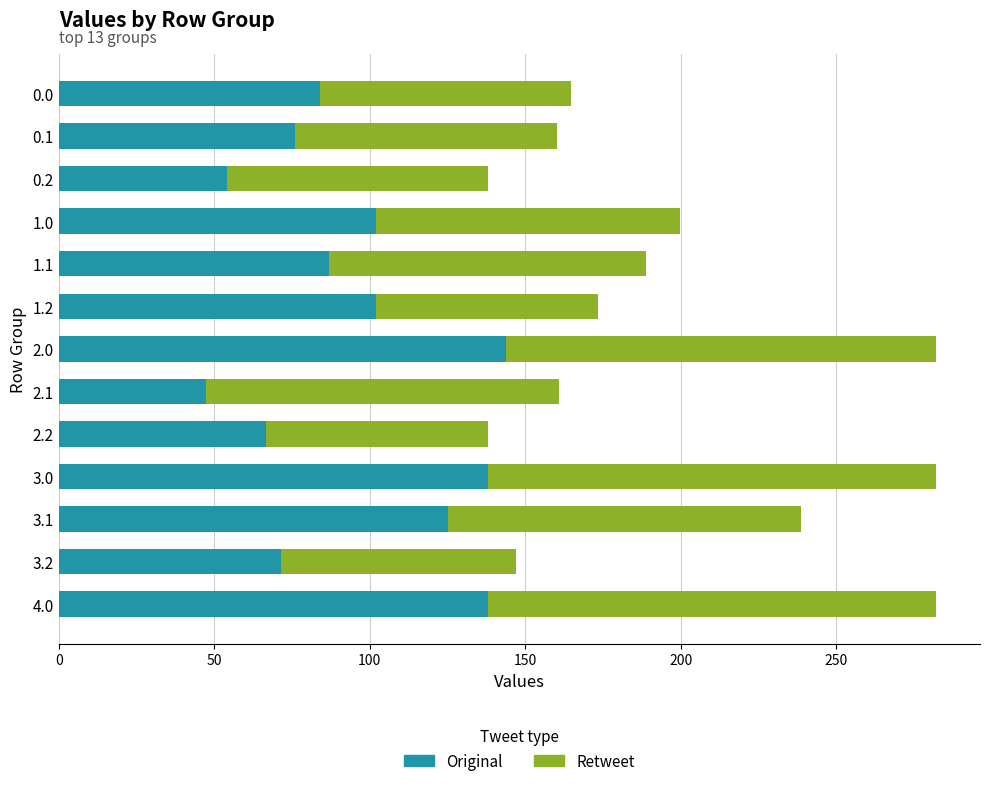

The value of Original at 1.1 is 119.3. True or false?

False